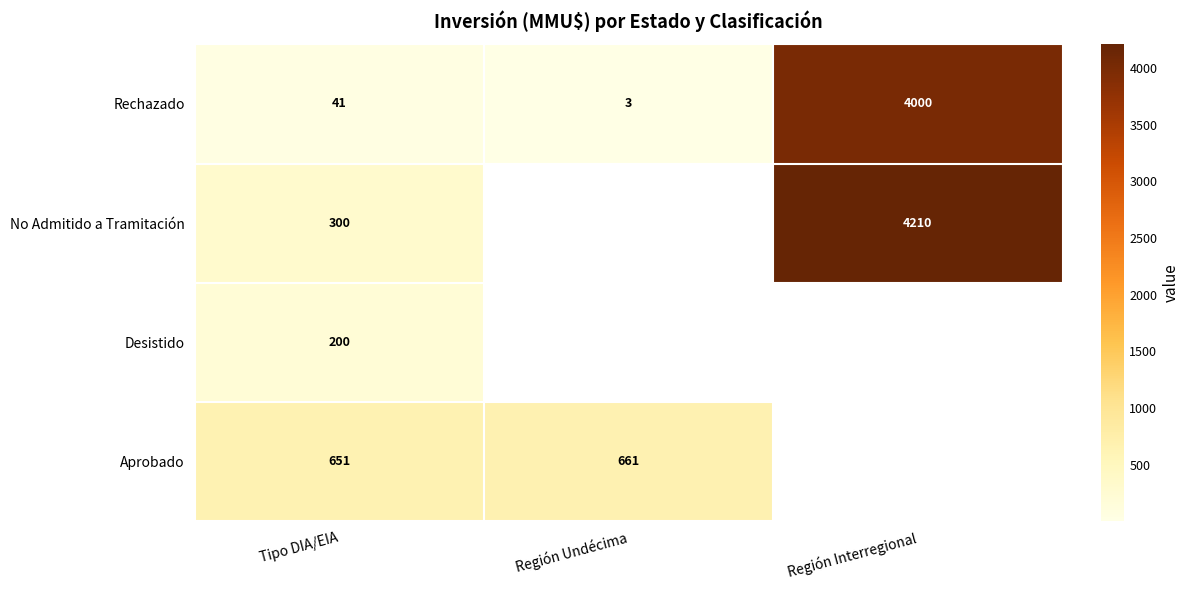

What is the difference between the Rechazado values at Tipo DIA/EIA and Región Undécima?

38